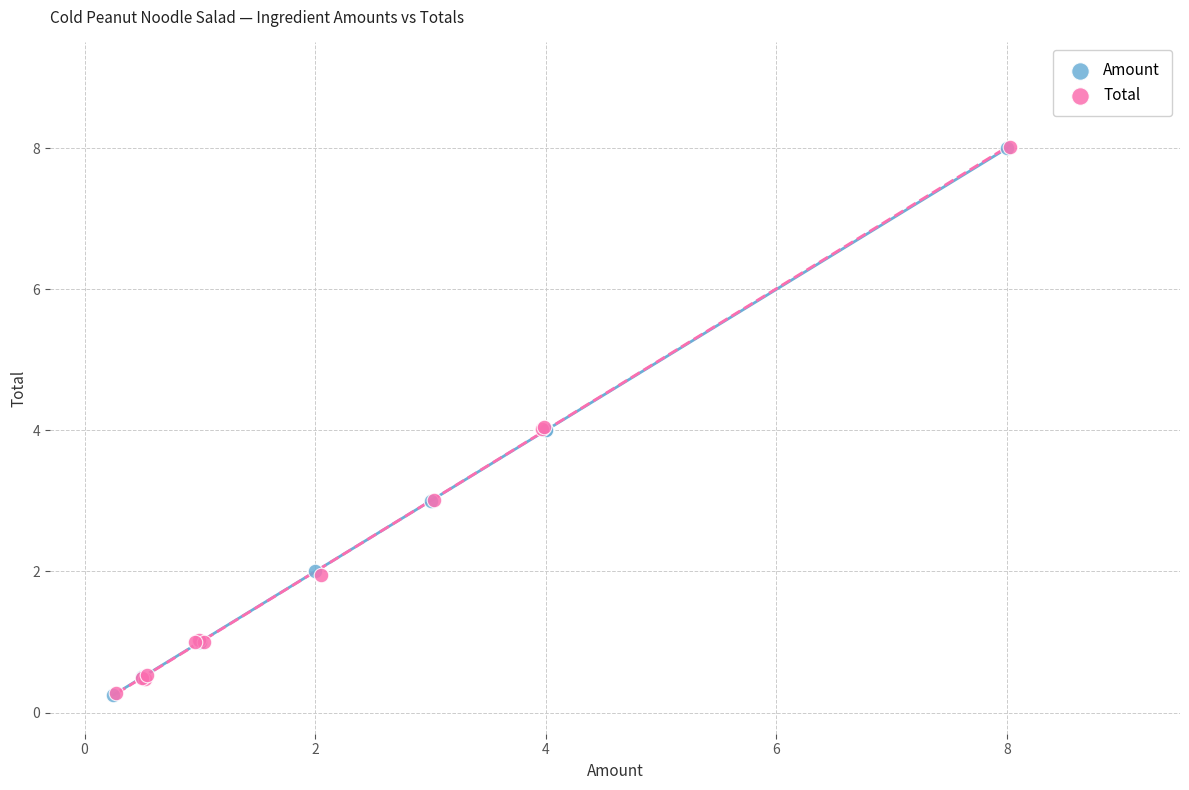

What are all the series names shown in the legend?

Amount, Total